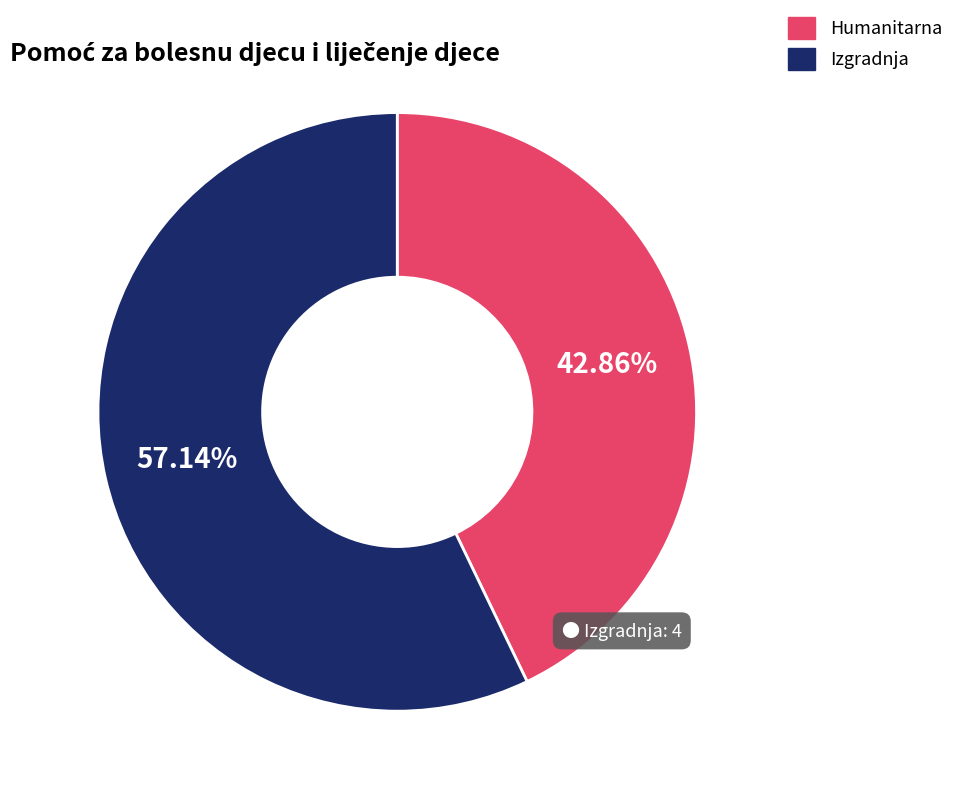

Is there a majority slice in this chart?

Yes